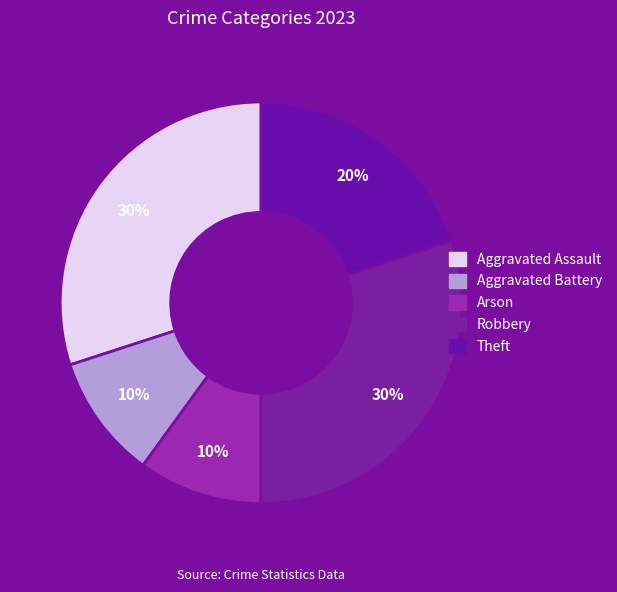

Which category has the biggest portion of the pie?

Aggravated Assault